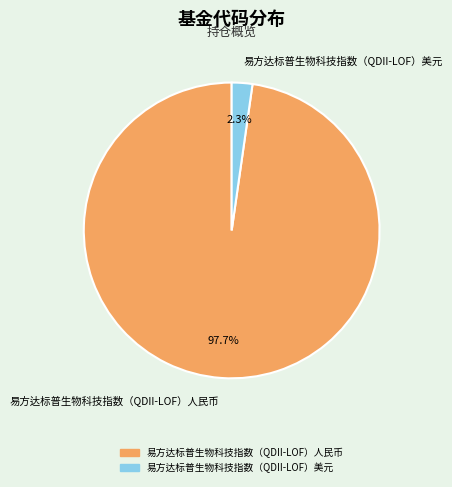

How many segments does this pie chart have?

2